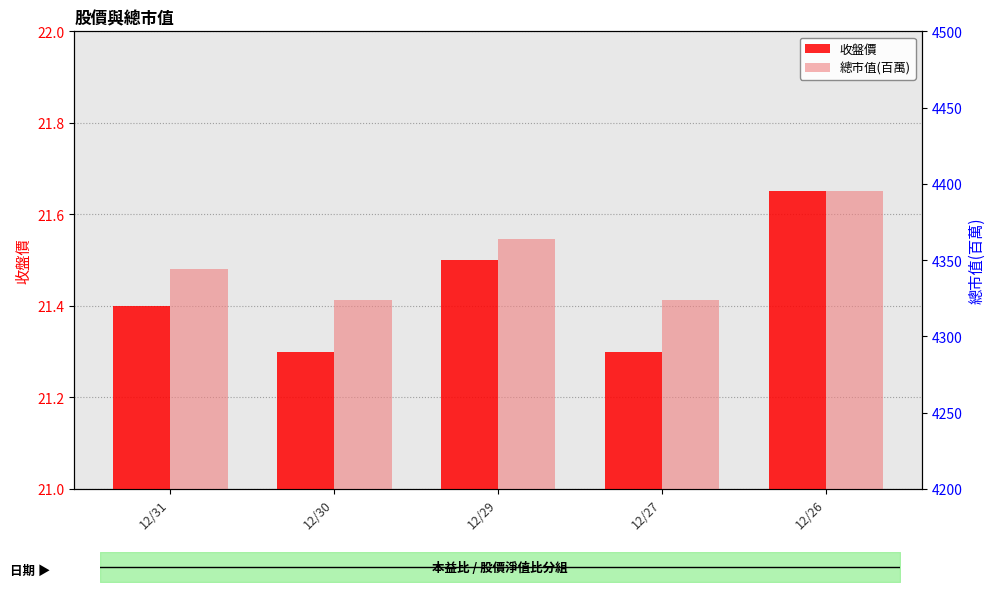

Is the value of 總市值(百萬) at 12/27 greater than the value of 收盤價 at 12/30?

Yes